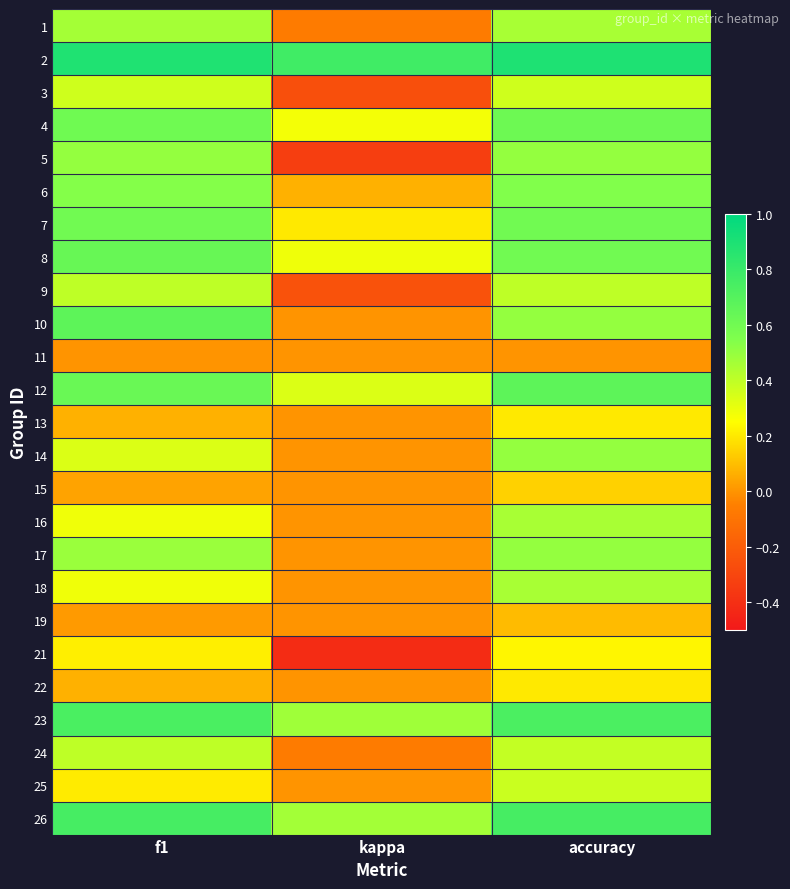

At kappa, list the series in order from smallest to largest.

21, 5, 3, 9, 24, 1, 10, 11, 13, 14, 15, 16, 17, 18, 19, 22, 25, 6, 7, 4, 8, 12, 26, 23, 2